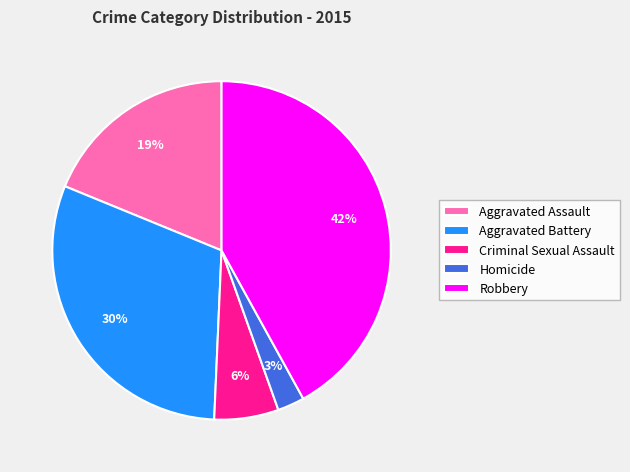

Approximately how many times larger is the value at Criminal Sexual Assault compared to Aggravated Battery?

0.2